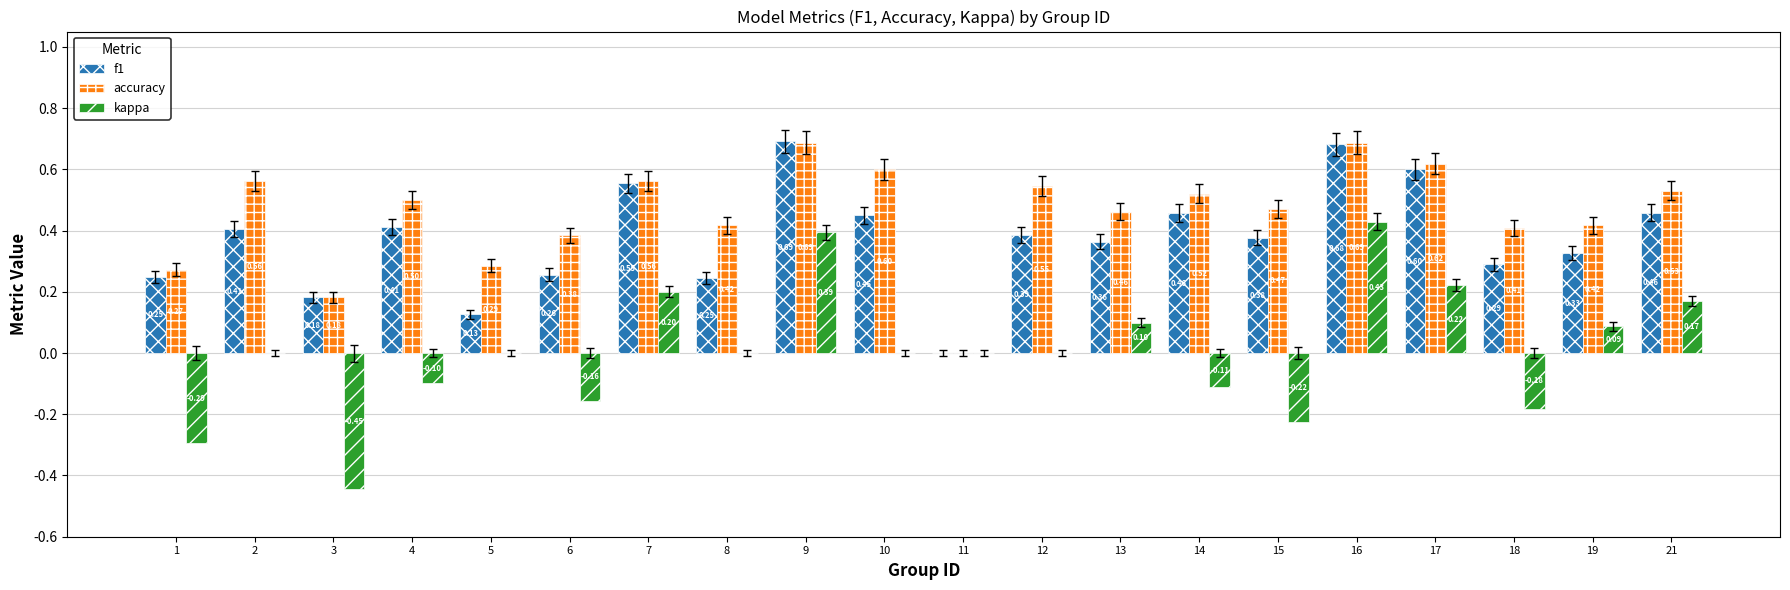

How many groups of bars are there?

20